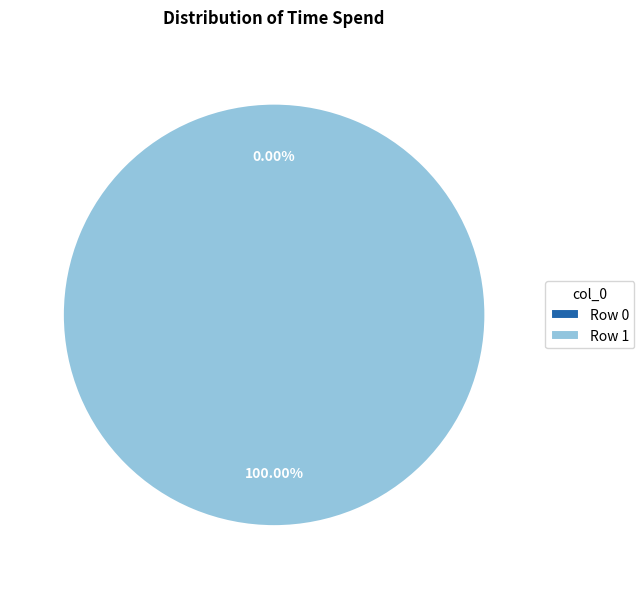

True or false: 1 accounts for 100% of the total.

True